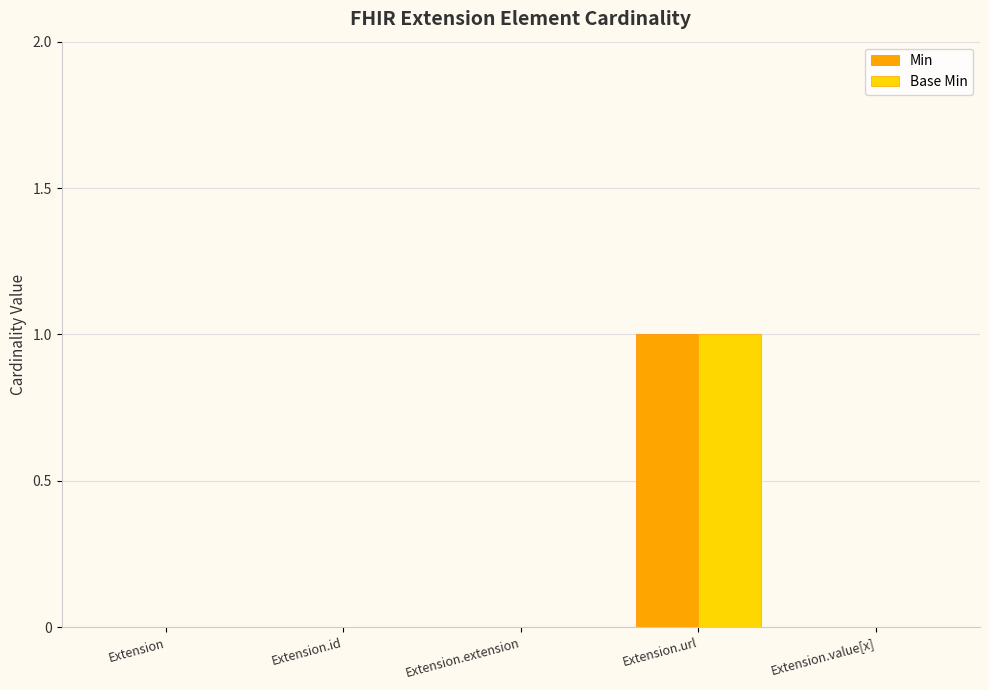

Reading right to left, what are all the values shown in this chart?

Min: Extension.value[x]=0	Extension.url=1	Extension.extension=0	Extension.id=0	Extension=0
Base Min: Extension.value[x]=0	Extension.url=1	Extension.extension=0	Extension.id=0	Extension=0